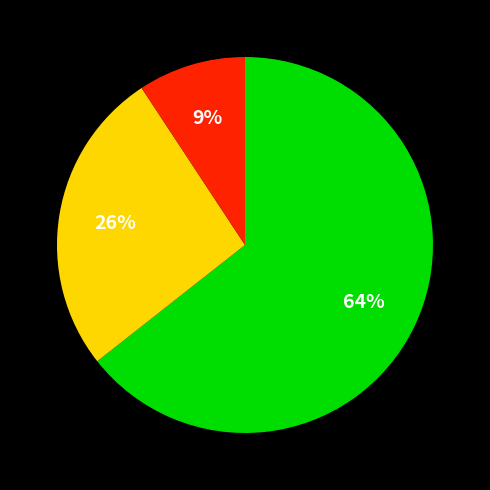

Count the number of slices in the pie.

3